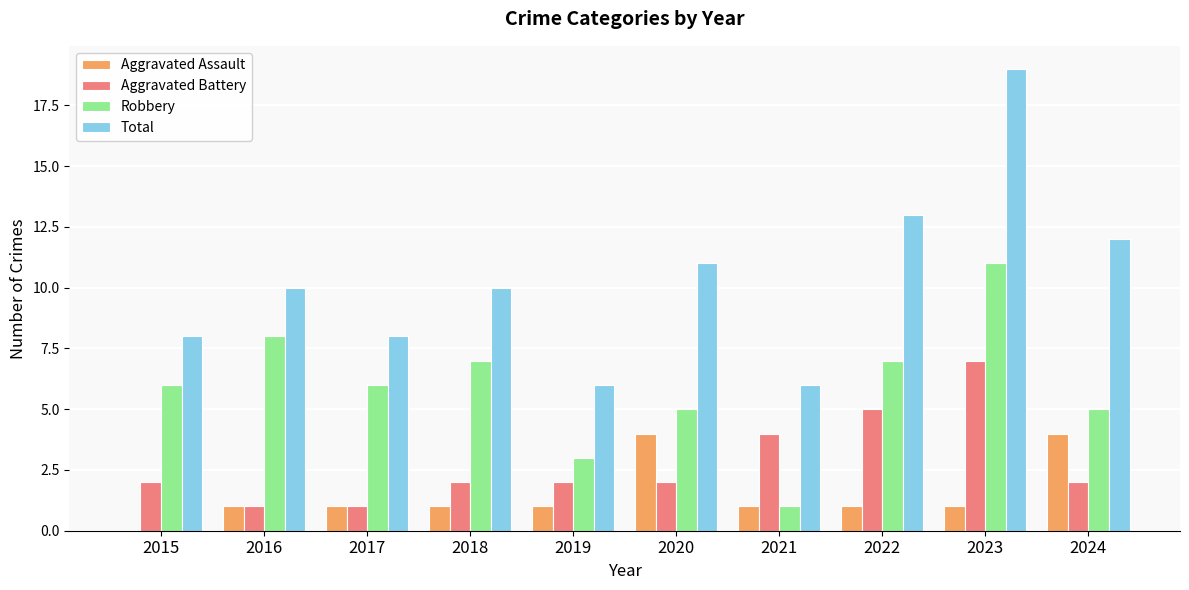

The Aggravated Assault series shows 4 at 2024. True or false?

True